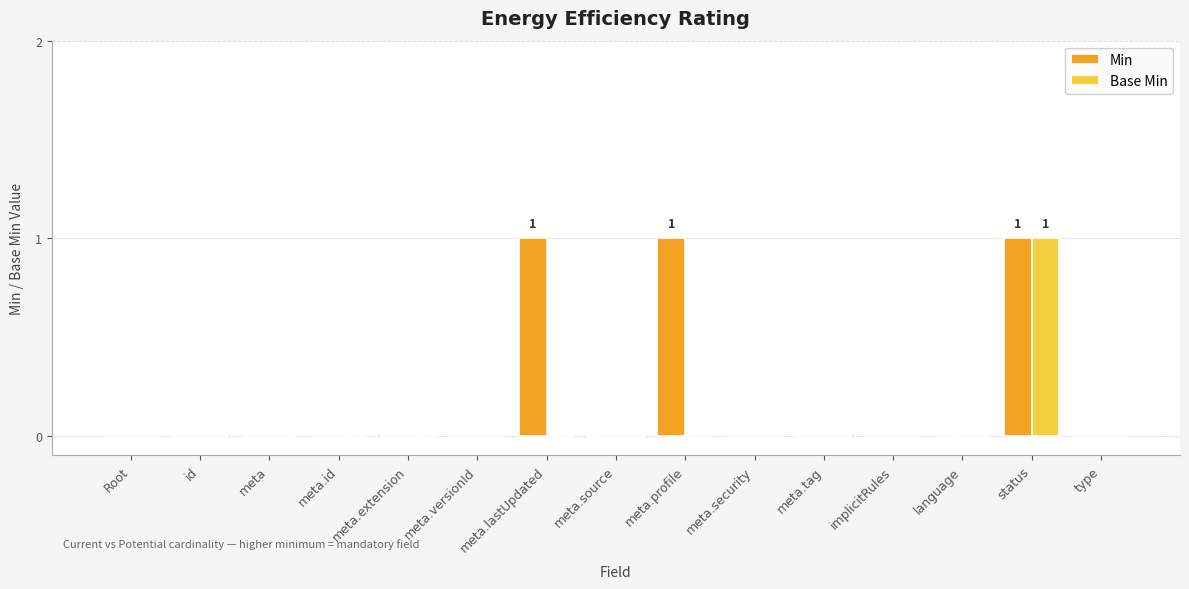

Is it true that Min equals 0 at implicitRules?

True